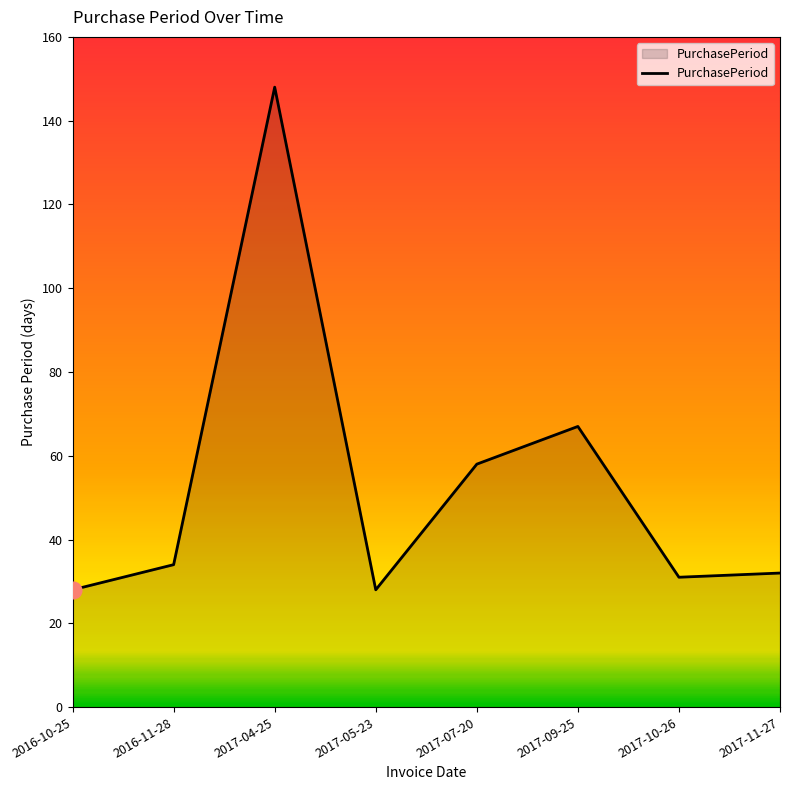

True or false: the data shows 148 at 2017-04-25.

True